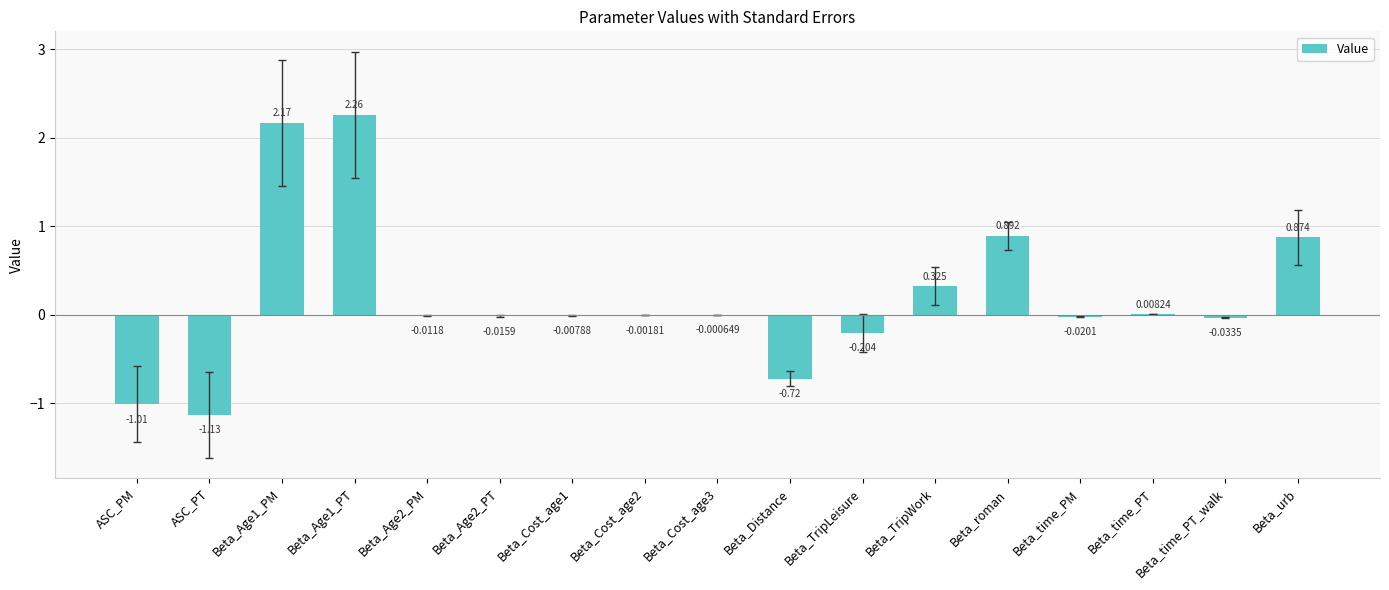

Which has a higher value, Beta_Age2_PM or Beta_time_PT?

Beta_time_PT